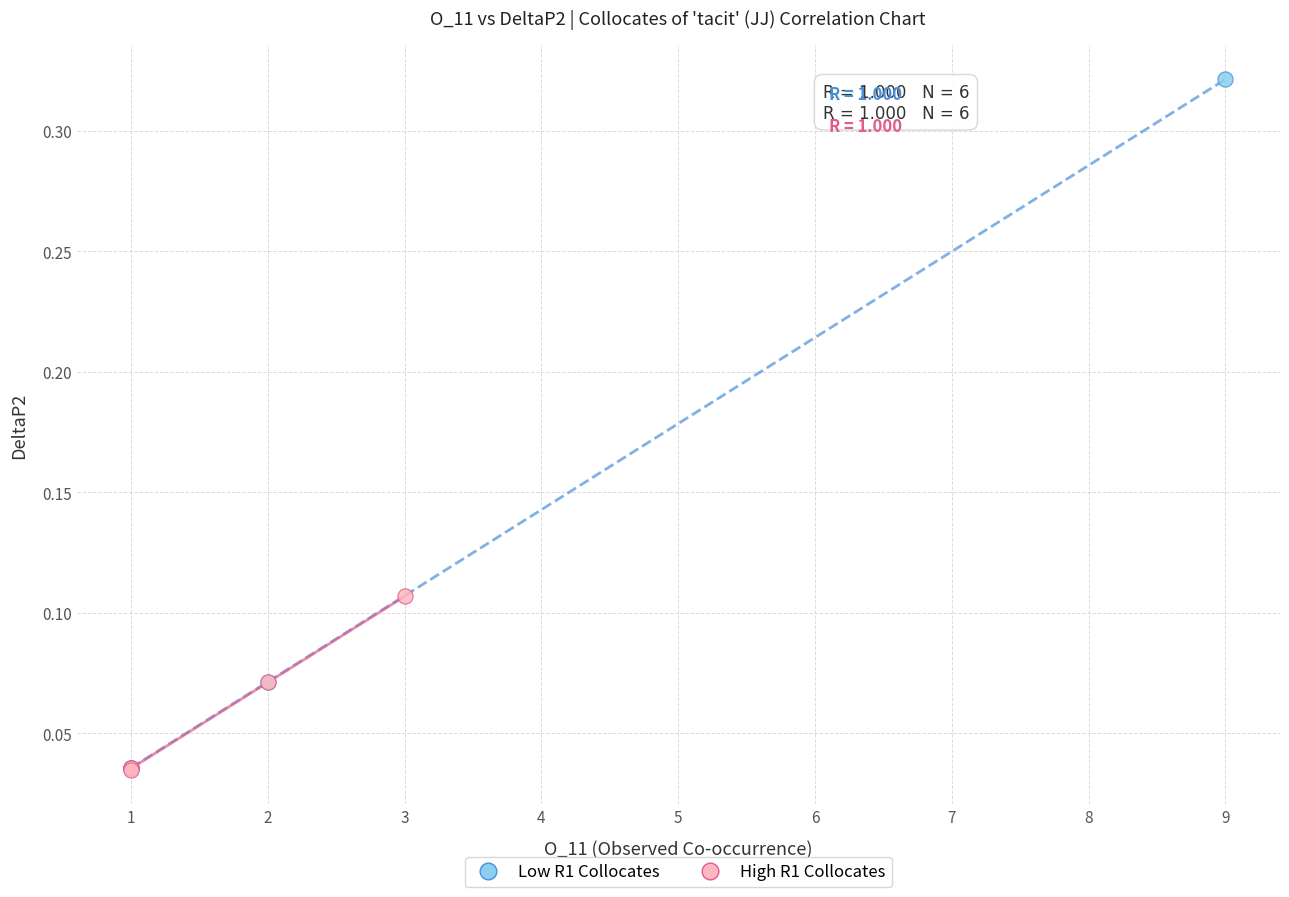

Which series has the widest spread of Y values?

Low R1 Collocates